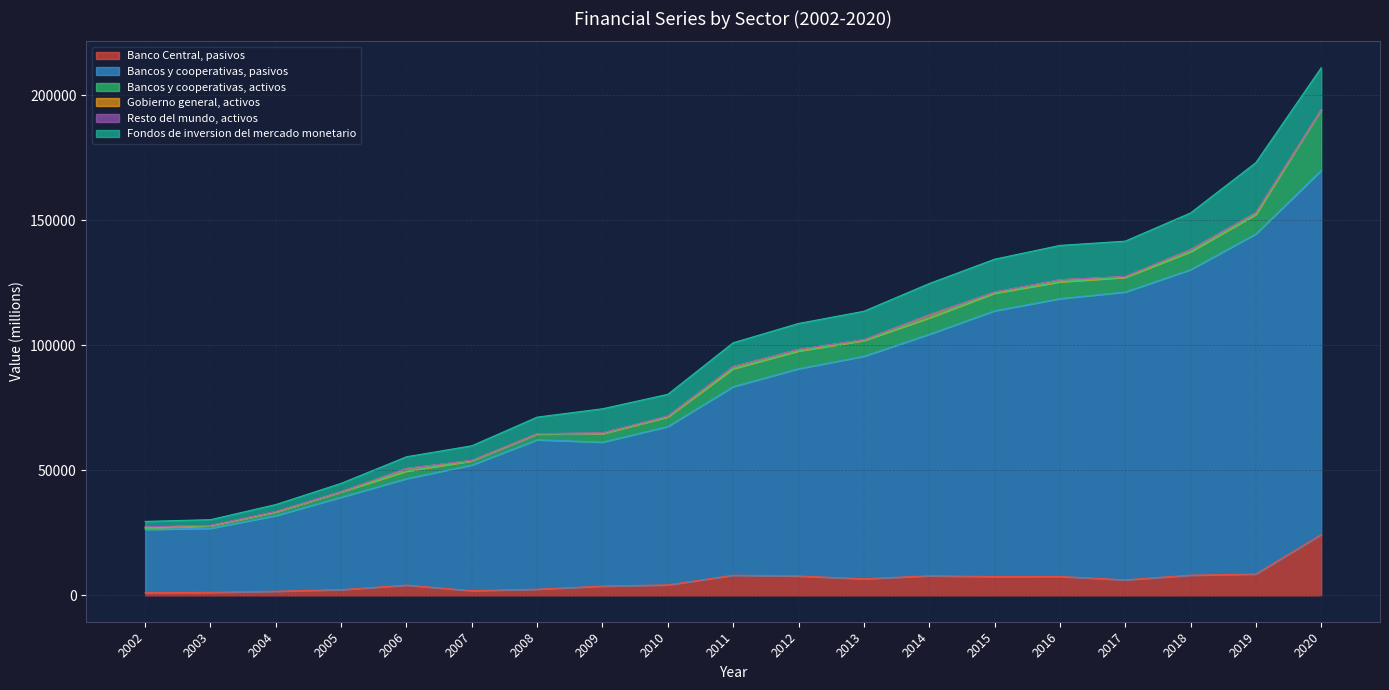

What is the value of the Fondos de inversion del mercado monetario point at the 7th from the left?

6577